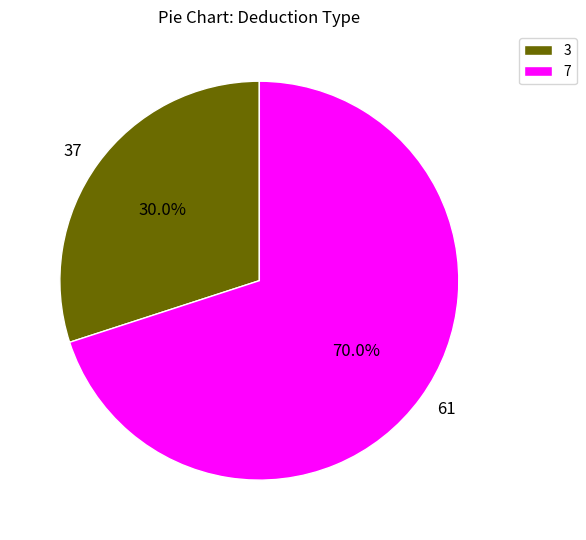

Is the sum of 61 and 37 greater than half?

Yes